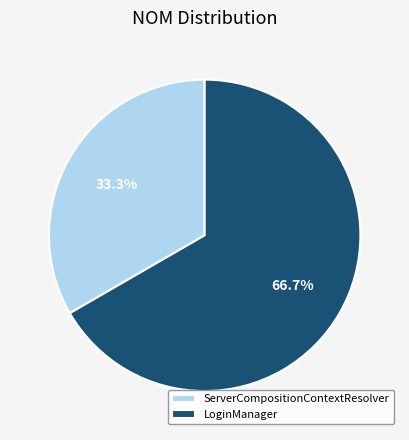

Which slice is the smallest?

ServerCompositionContextResolver